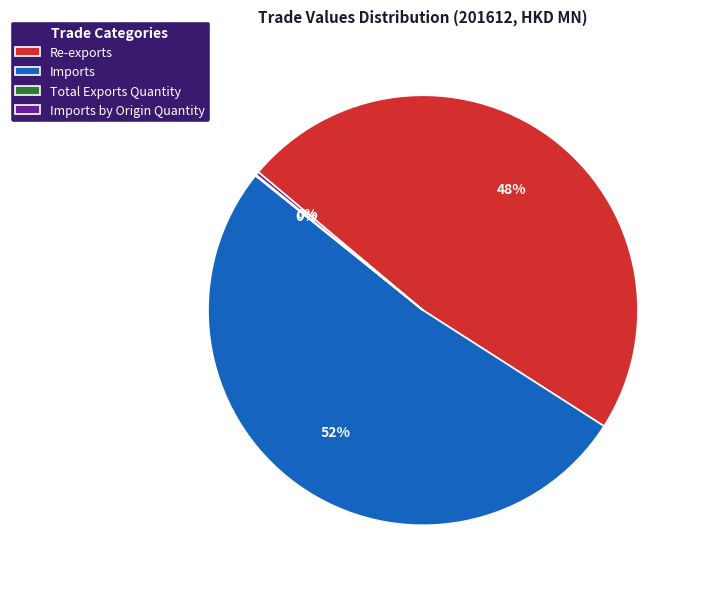

What is the ratio of the value at Re-exports to the value at Imports?

0.9